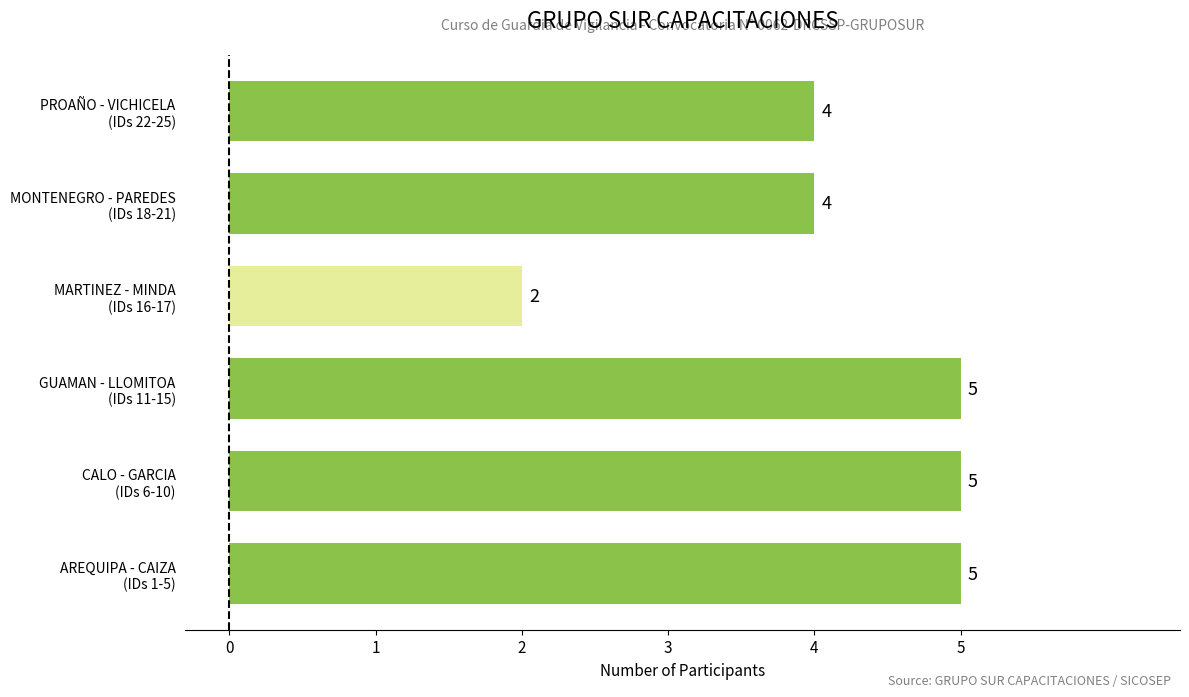

What is the maximum value shown in the chart?

5